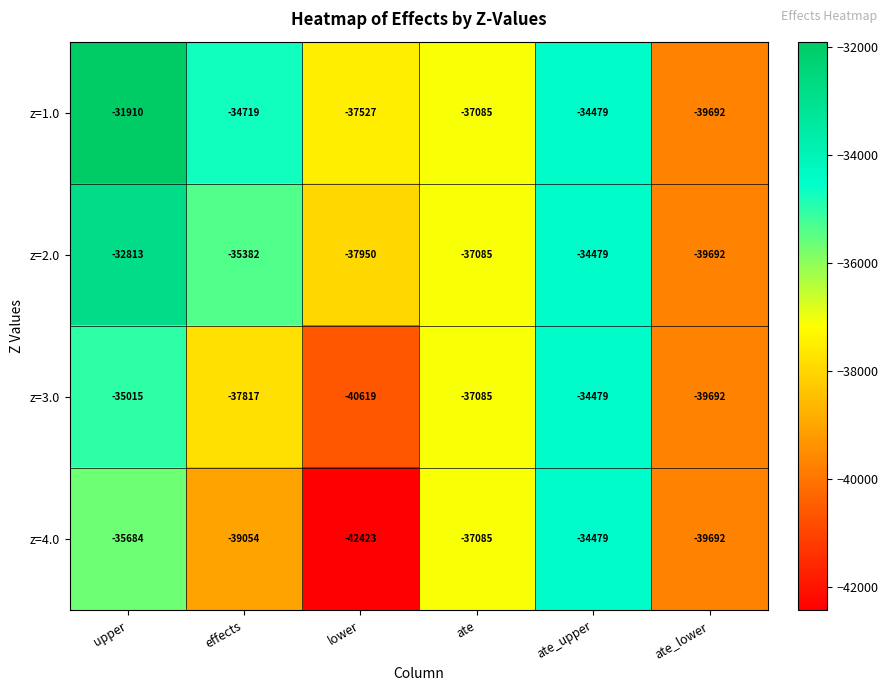

At which category is the sum across all series the highest?

upper